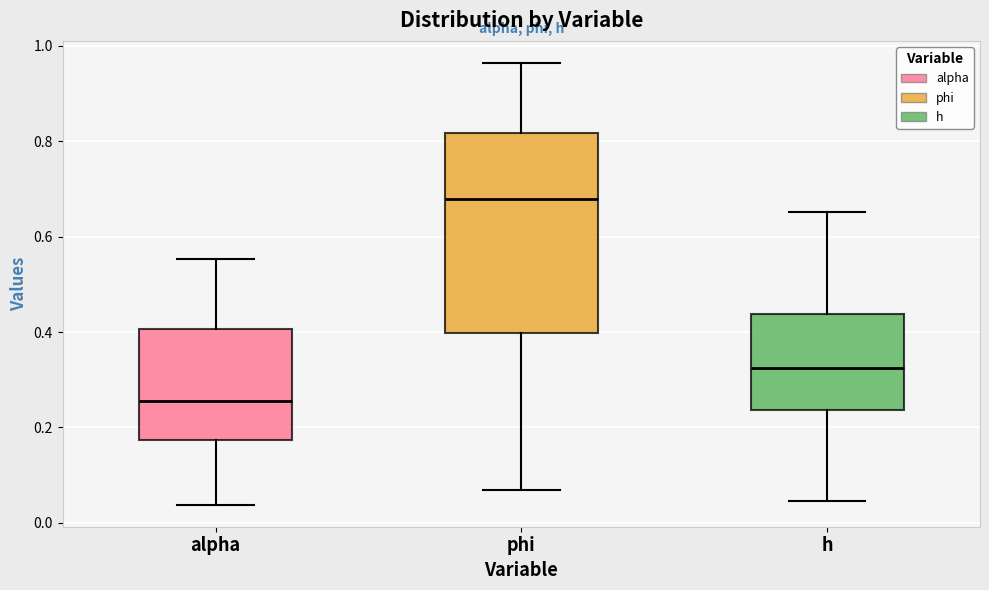

Where does the lower whisker of the box for alpha end on the y-axis? The values are not printed on the chart, so give them approximately, as read against the axis.

0.04